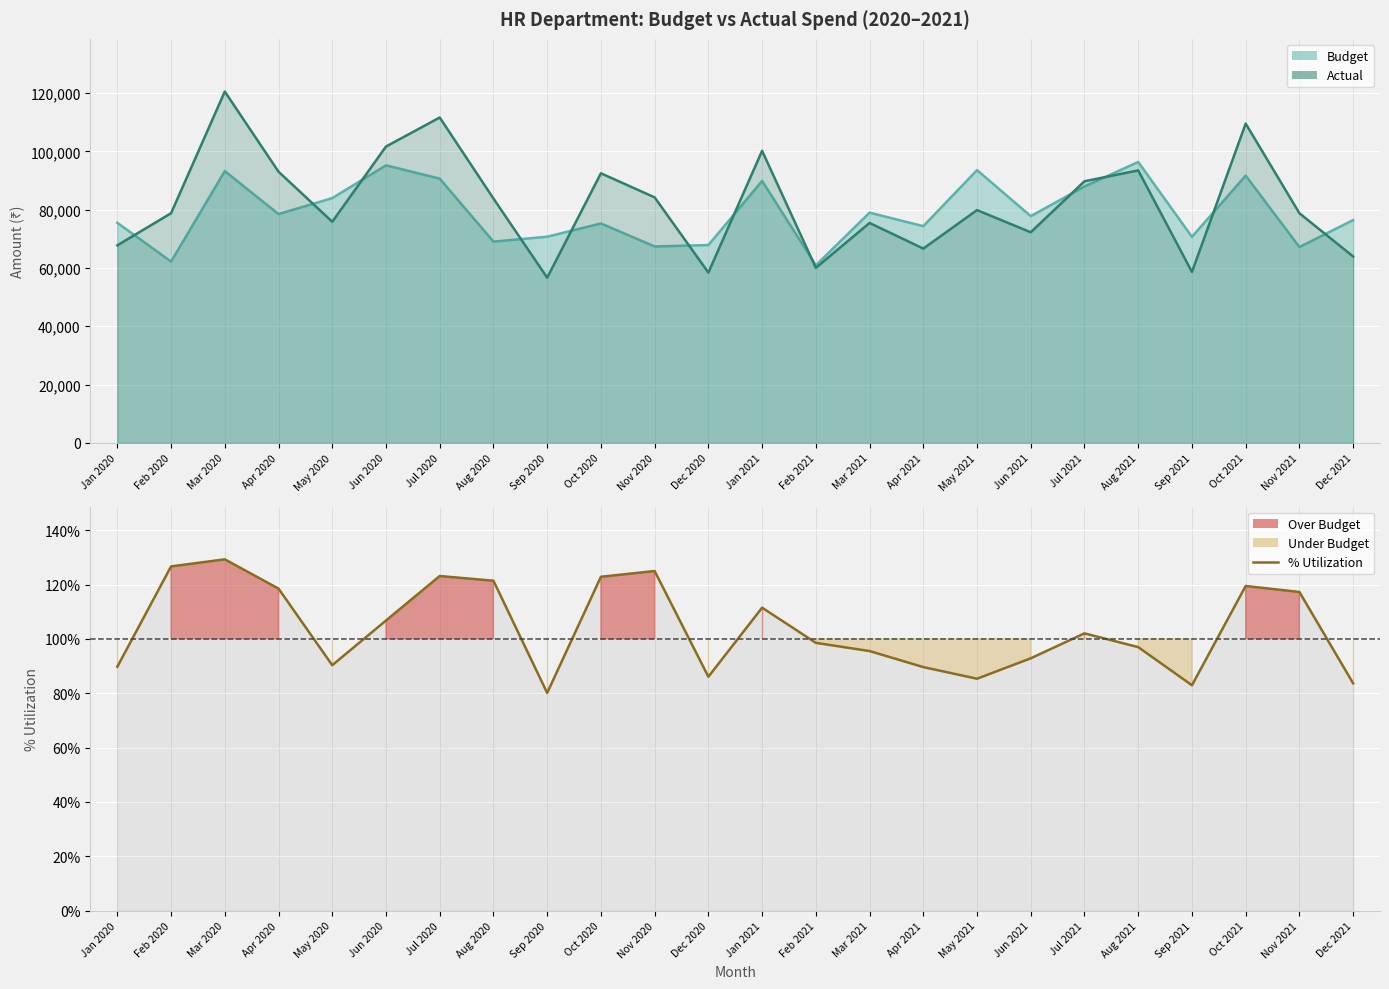

What is the difference between the maximum and minimum values?

49.2